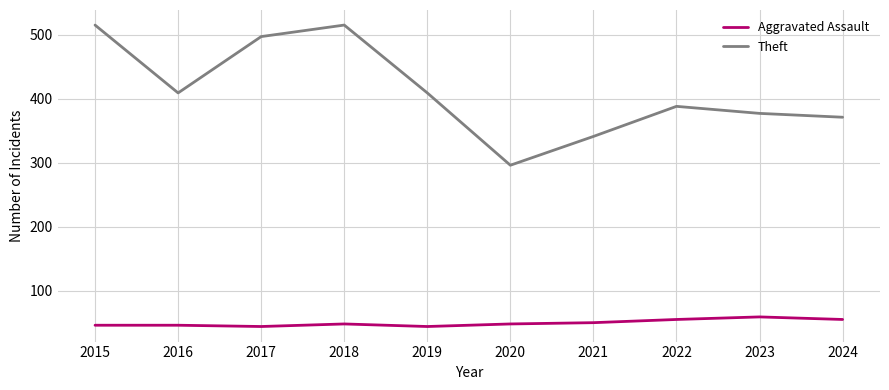

In Theft, how many points are lower than both neighbors (excluding endpoints)?

2